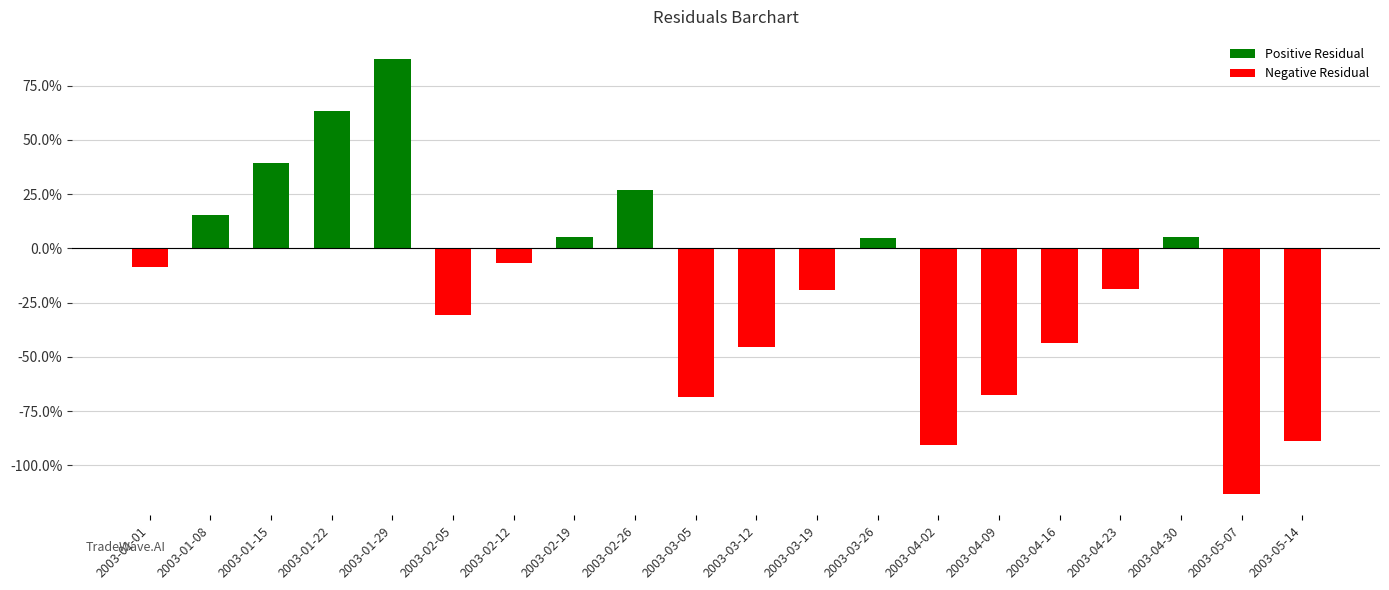

Reading left to right, what are all the values shown in this chart?

-0.1	0.2	0.4	0.6	0.9	-0.3	-0.1	0.1	0.3	-0.7	-0.5	-0.2	0.0	-0.9	-0.7	-0.4	-0.2	0.1	-1.1	-0.9